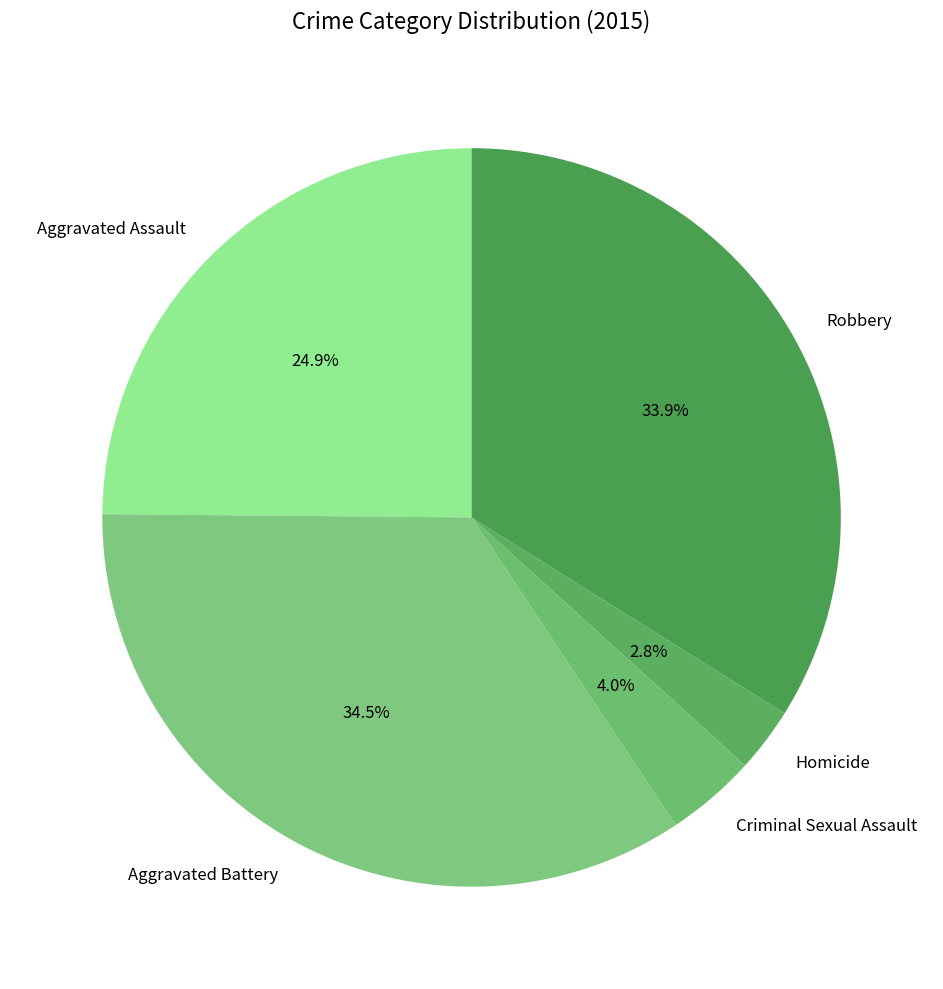

Between Aggravated Assault and Robbery, which is larger?

Robbery